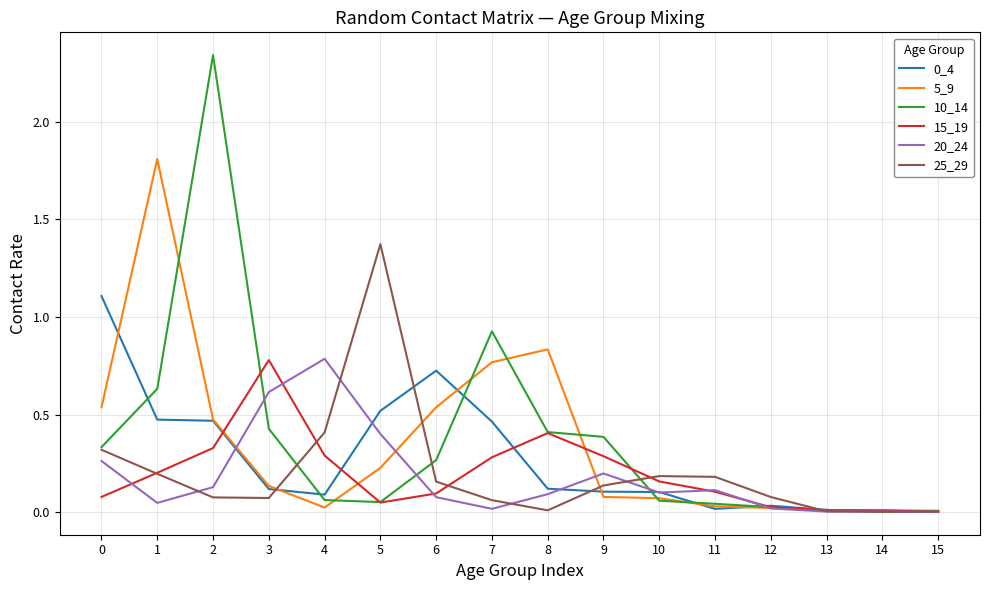

Which series has the largest range (max minus min)?

10_14